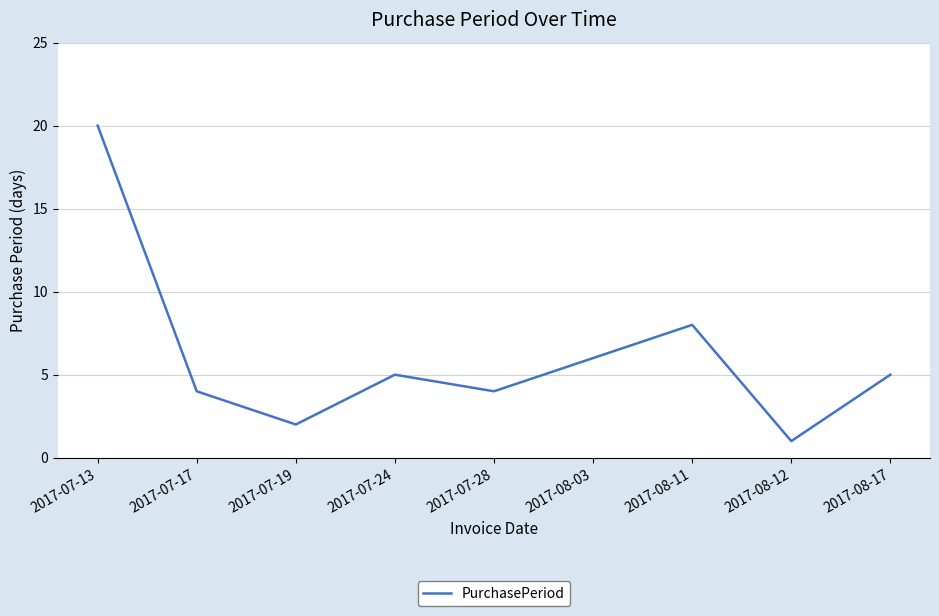

How many distinct data groups are displayed?

1